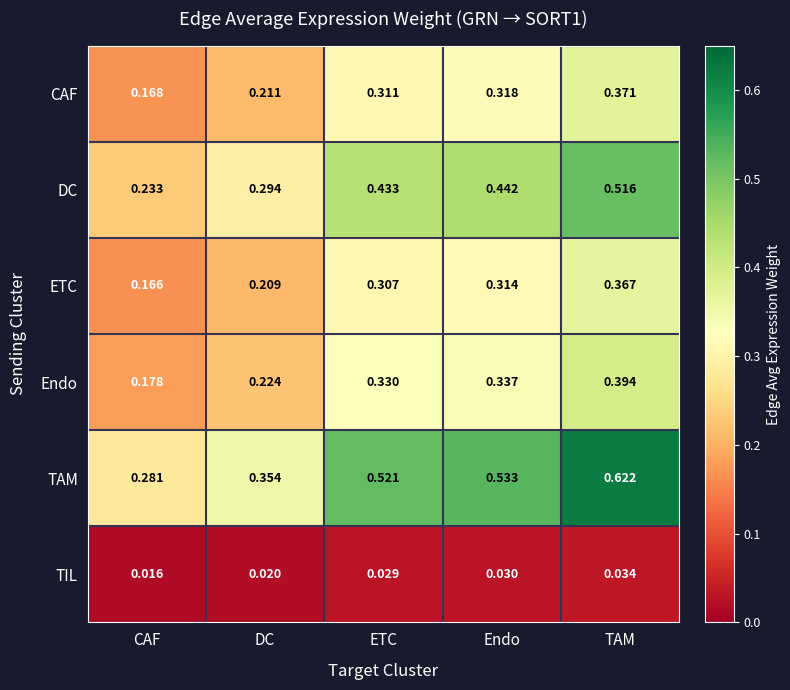

Which series has the widest spread of values?

TAM